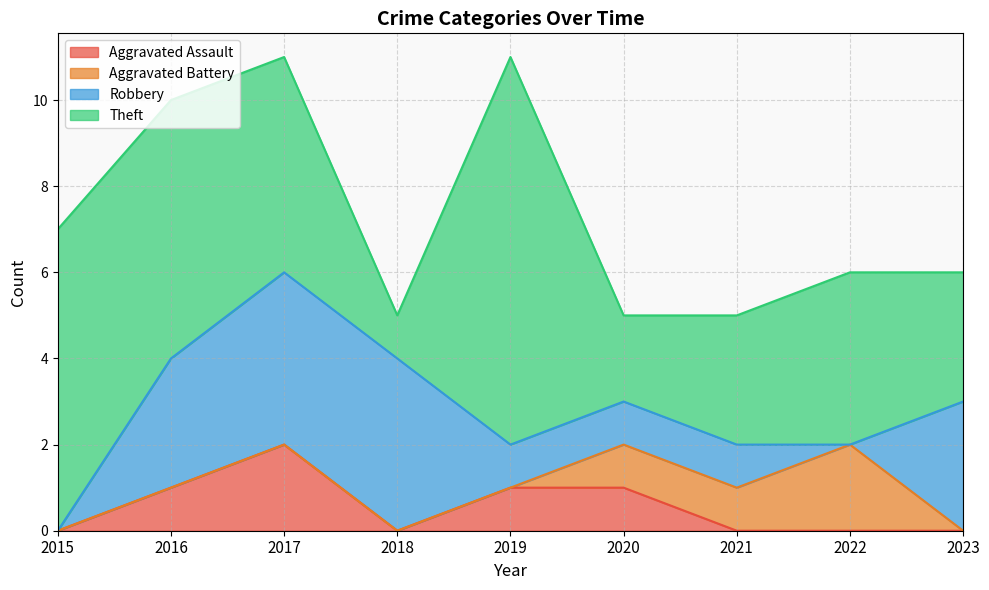

Does the chart display data point markers on the line(s)?

No